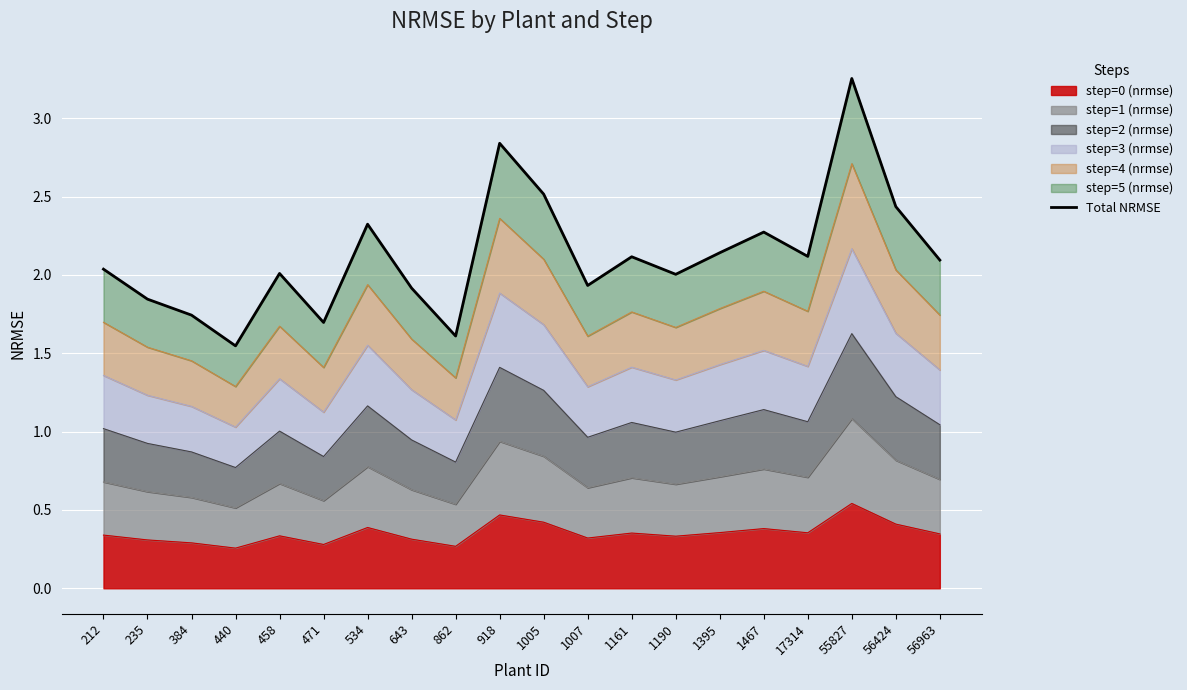

What is the minimum value shown in the chart?

1.5